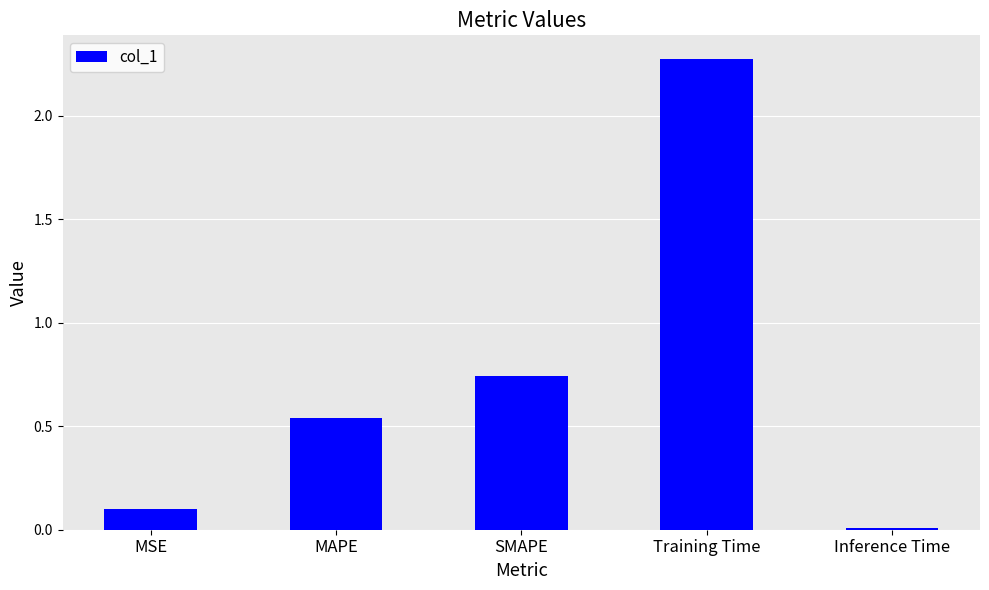

Are the bars grouped side by side (vs. stacked)?

No